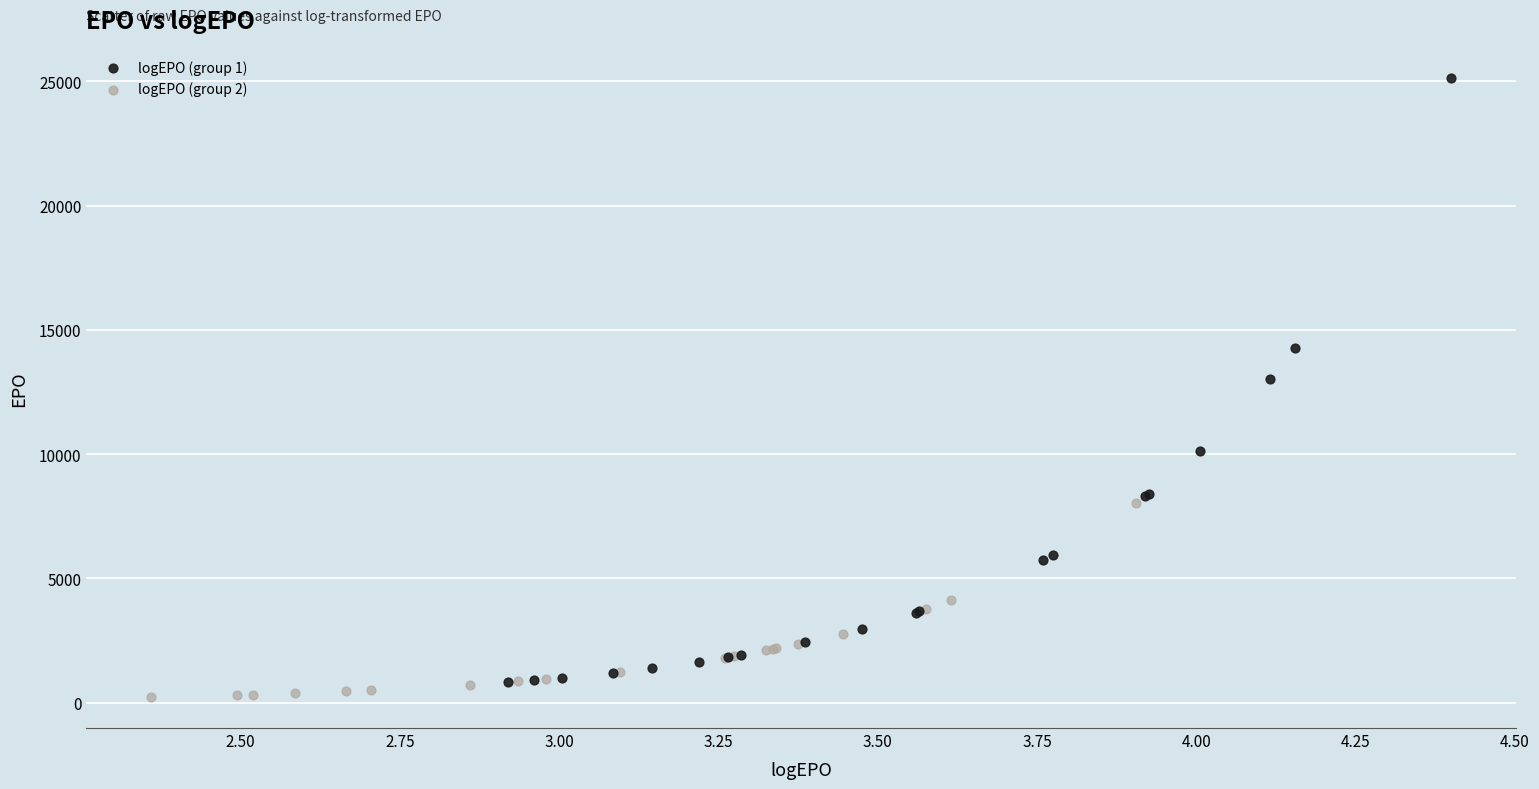

Which series has the largest Y range (max minus min)?

logEPO (group 1)